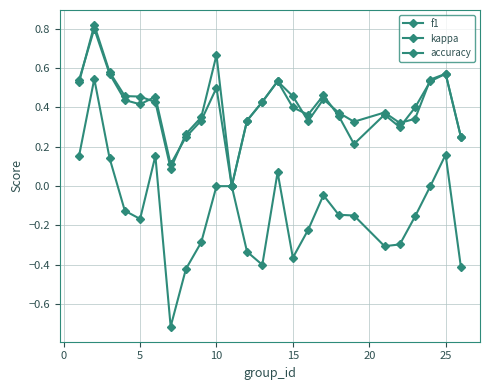

Does the chart have visible grid lines?

Yes